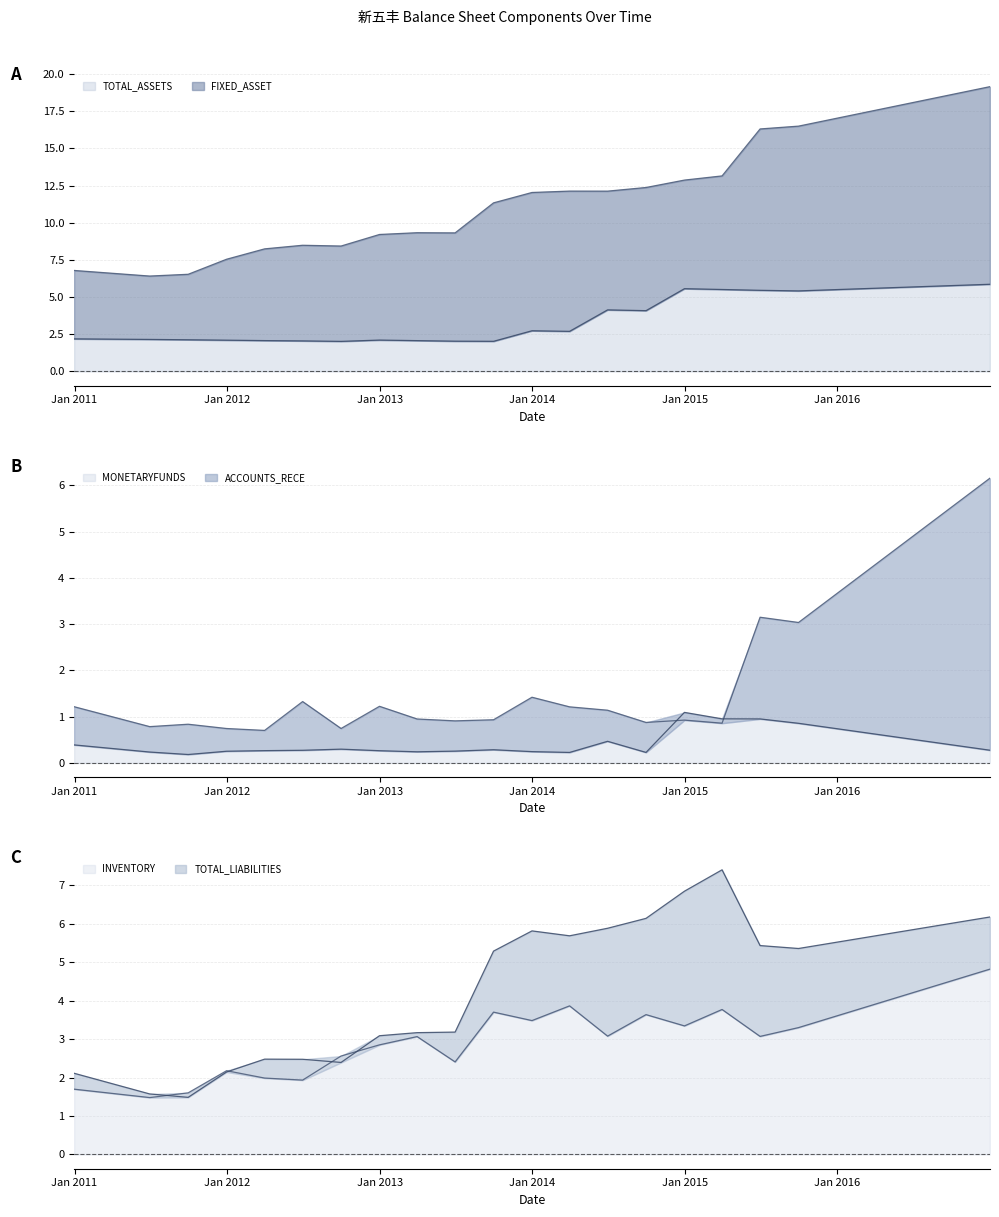

What is the difference between the maximum and minimum values in the TOTAL_LIABILITIES series?

5.9